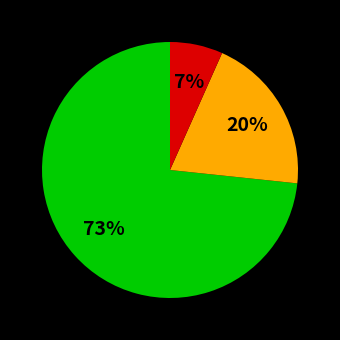

To the nearest percent, what is the average slice percentage?

33%